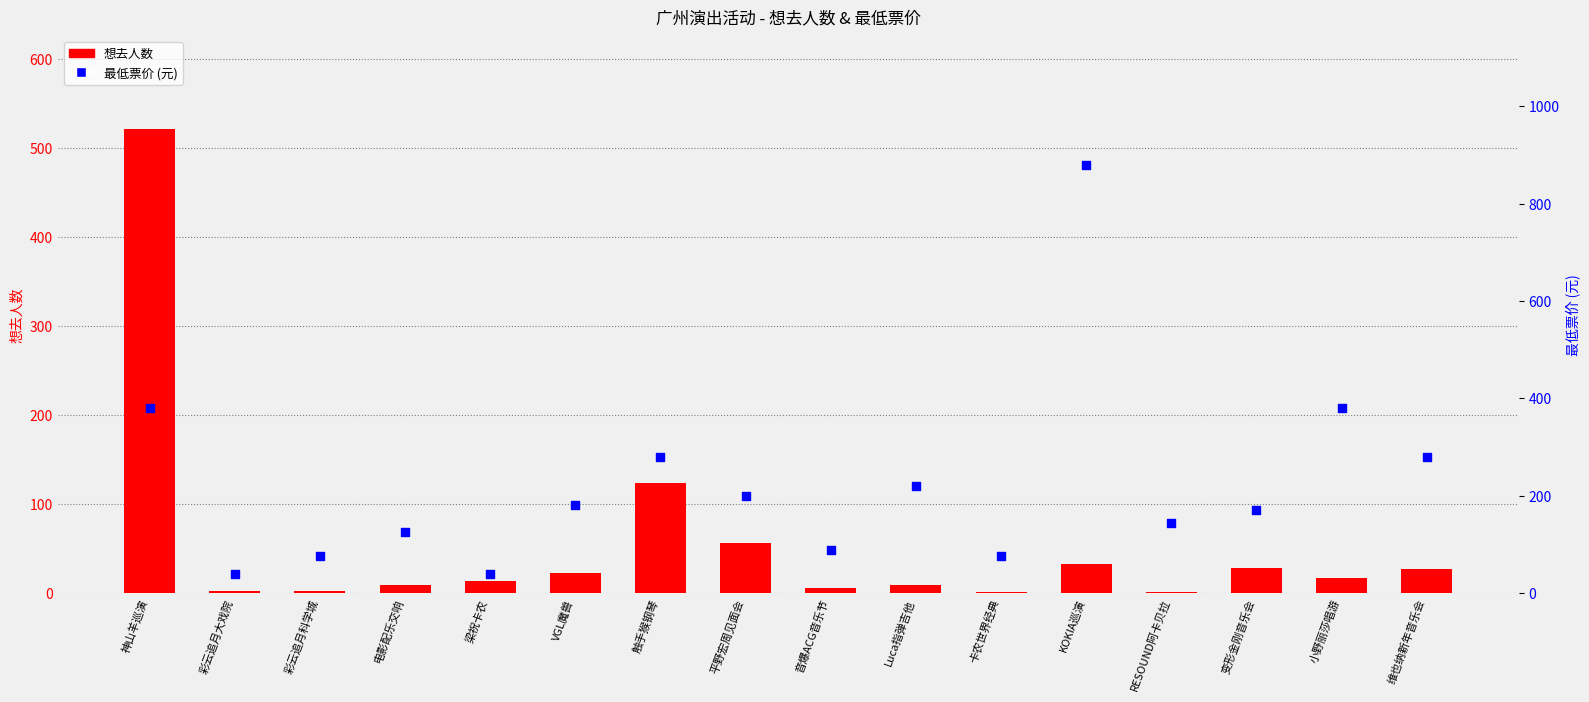

Which series reaches the minimum Y coordinate?

想去人数